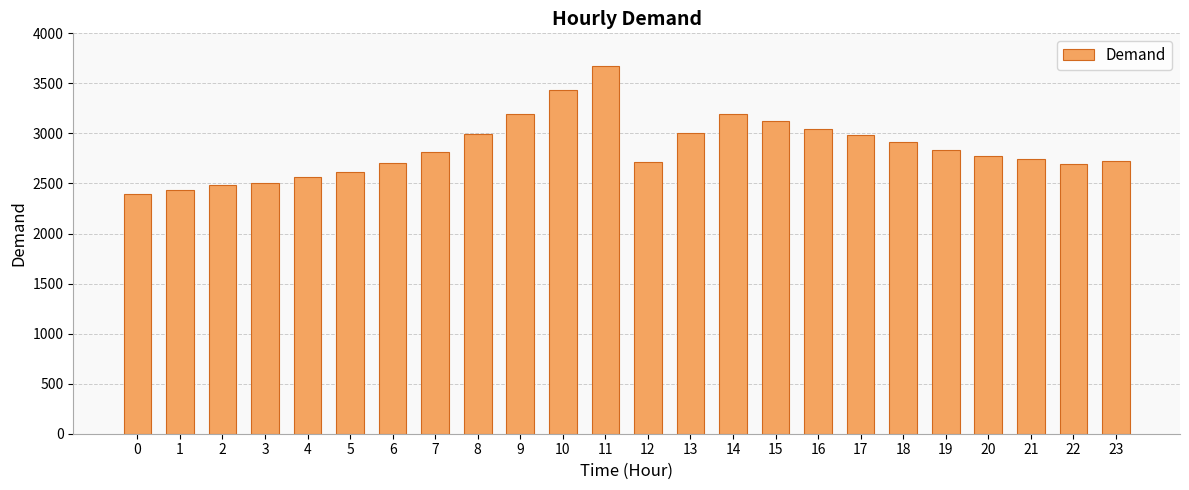

What is the change in value from 19 to 22?

-144